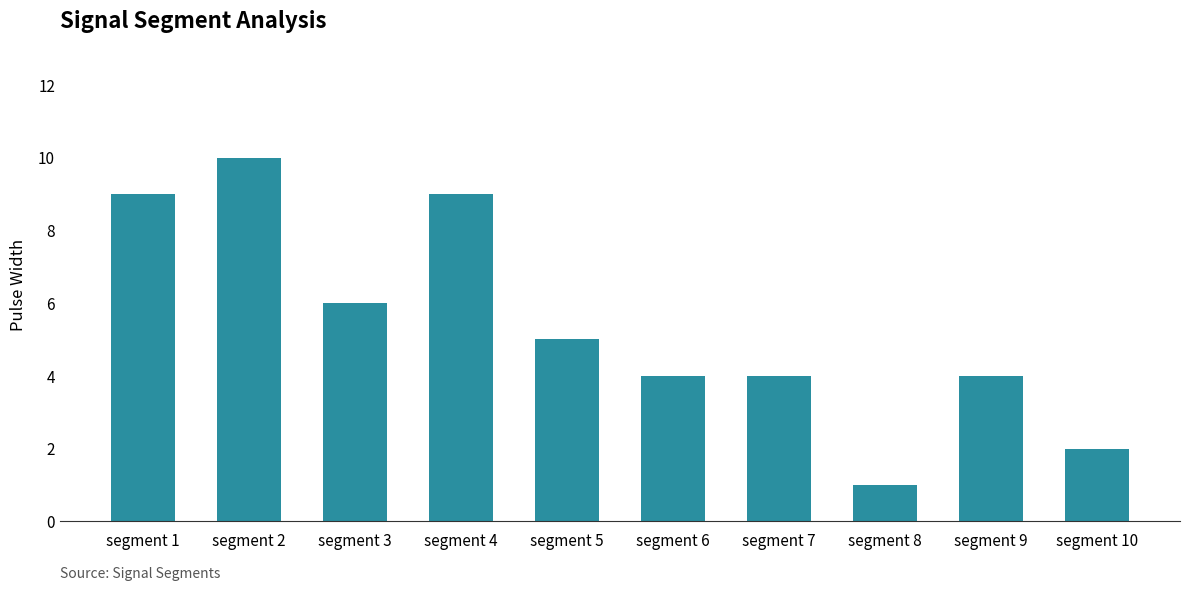

What is the value of the 8th bar from the left?

1